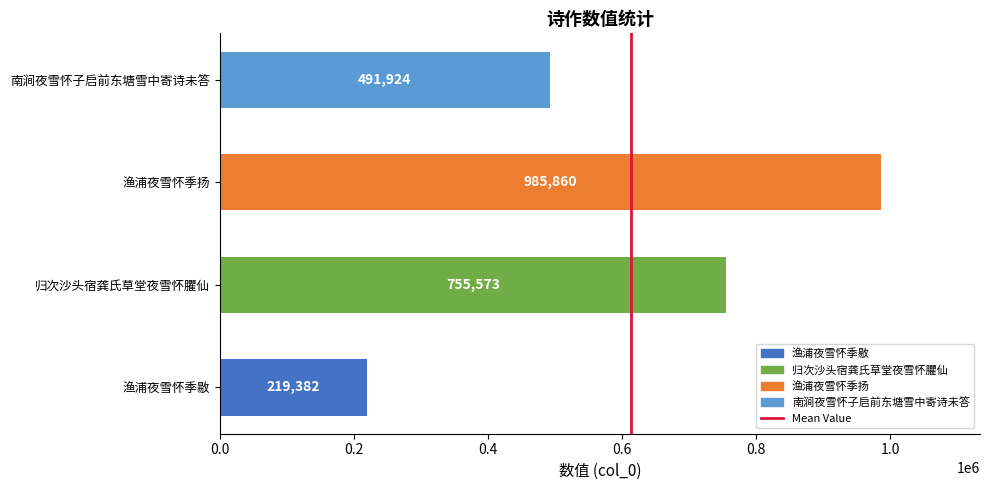

List the labels in order of value, smallest first.

渔浦夜雪怀季敭, 南涧夜雪怀子启前东塘雪中寄诗未答, 归次沙头宿龚氏草堂夜雪怀臞仙, 渔浦夜雪怀季扬